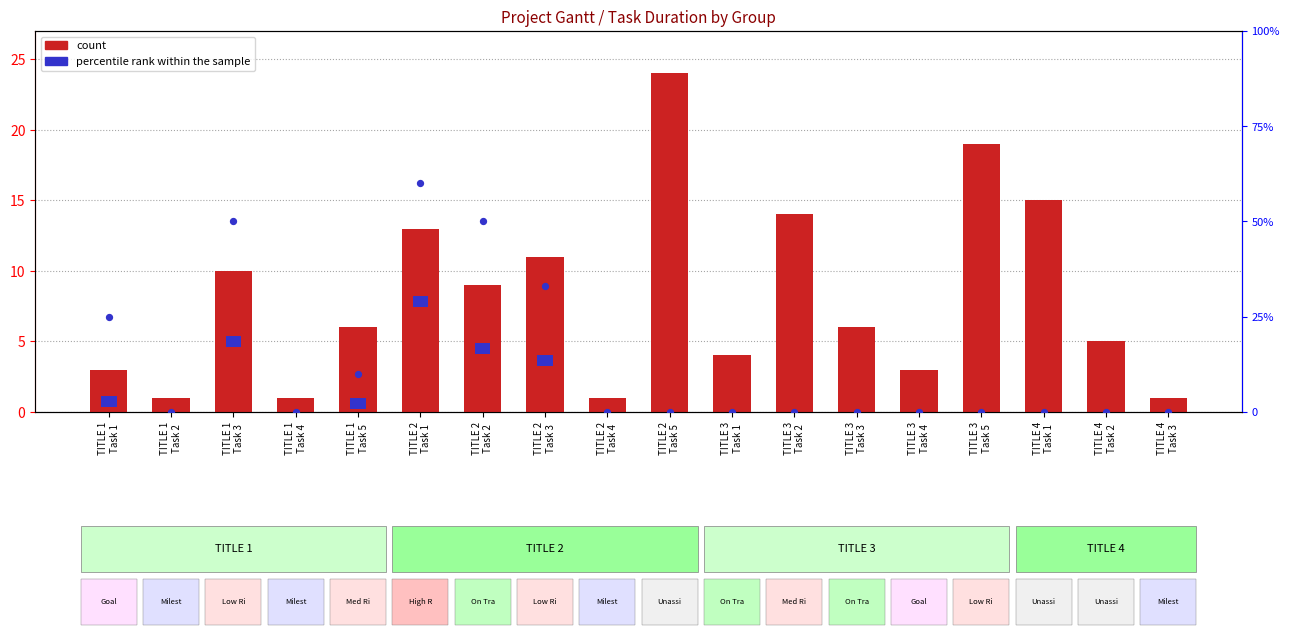

Is the value of count at TITLE 4
Task 2 greater than the value of percentile rank within the sample at TITLE 3
Task 3?

Yes